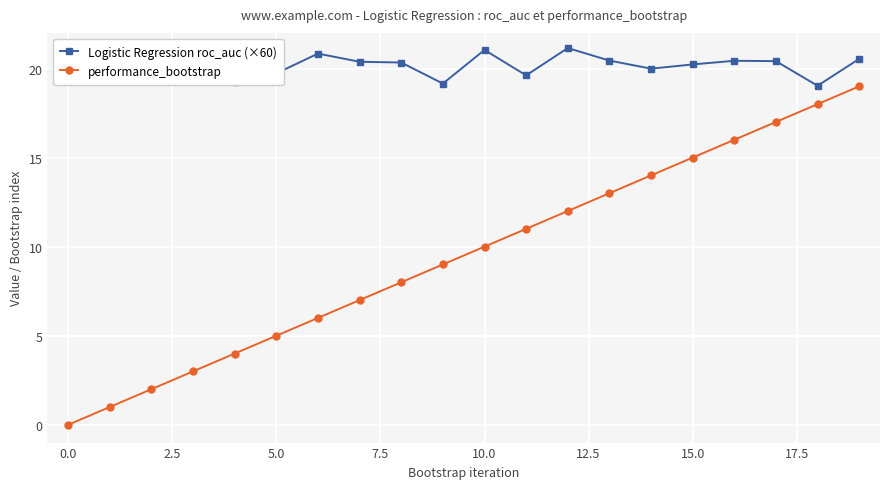

What is the maximum value for performance_bootstrap?

19.0